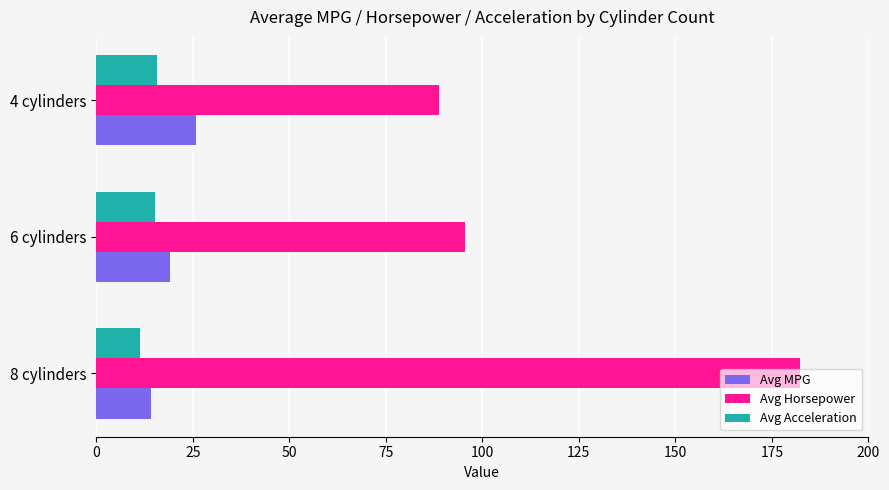

What is the lowest value of the Avg MPG series?

14.1